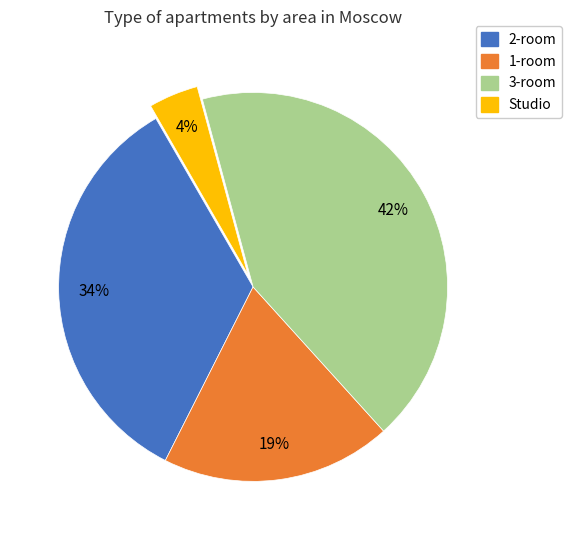

Which category has the biggest portion of the pie?

3-room